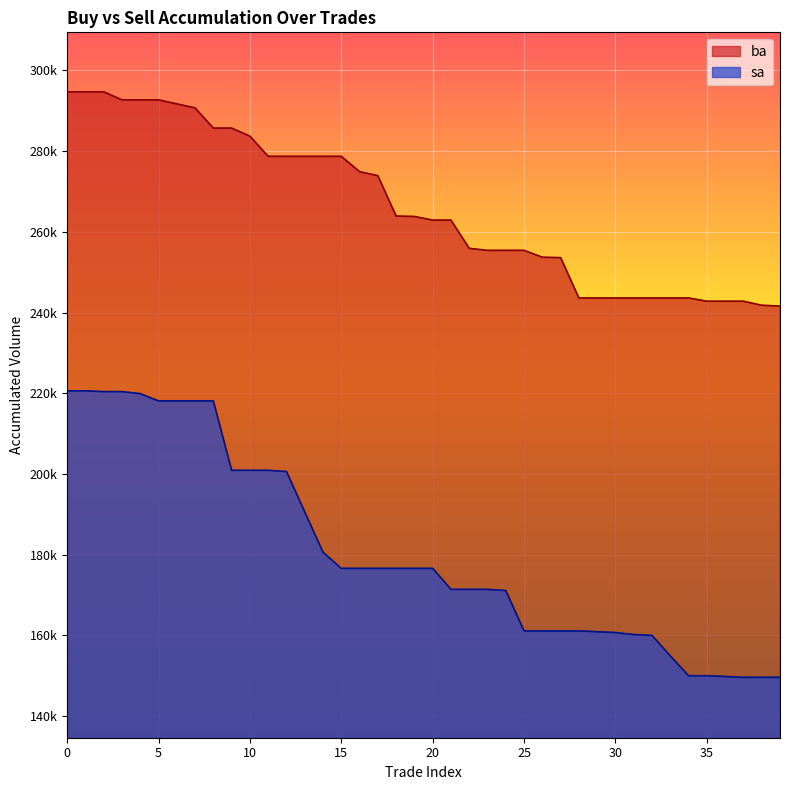

What is the value of the ba point at the 16th from the left?

278700